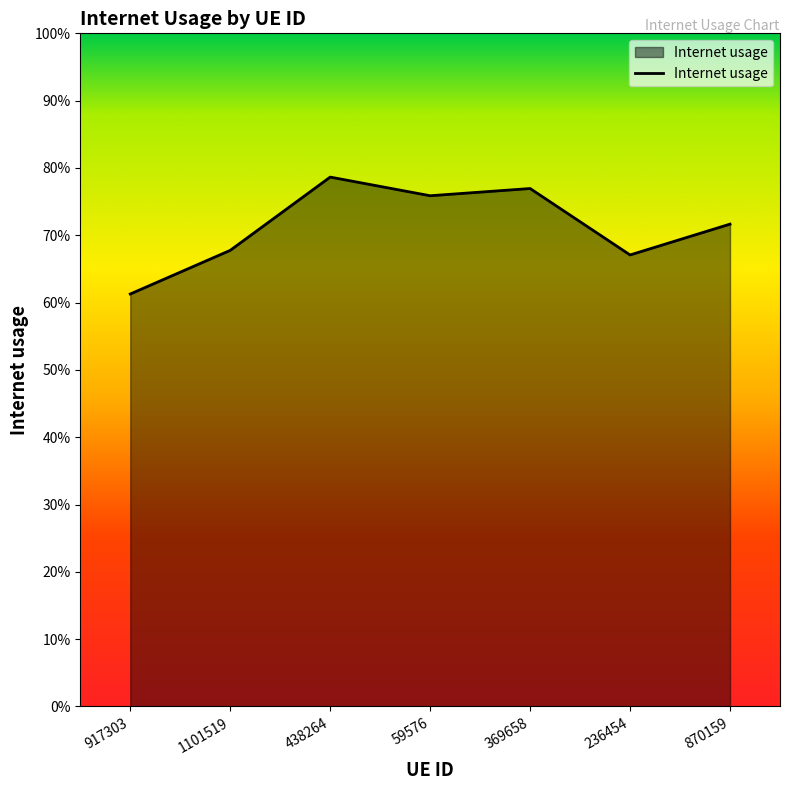

Which label corresponds to the largest value in the chart?

438264